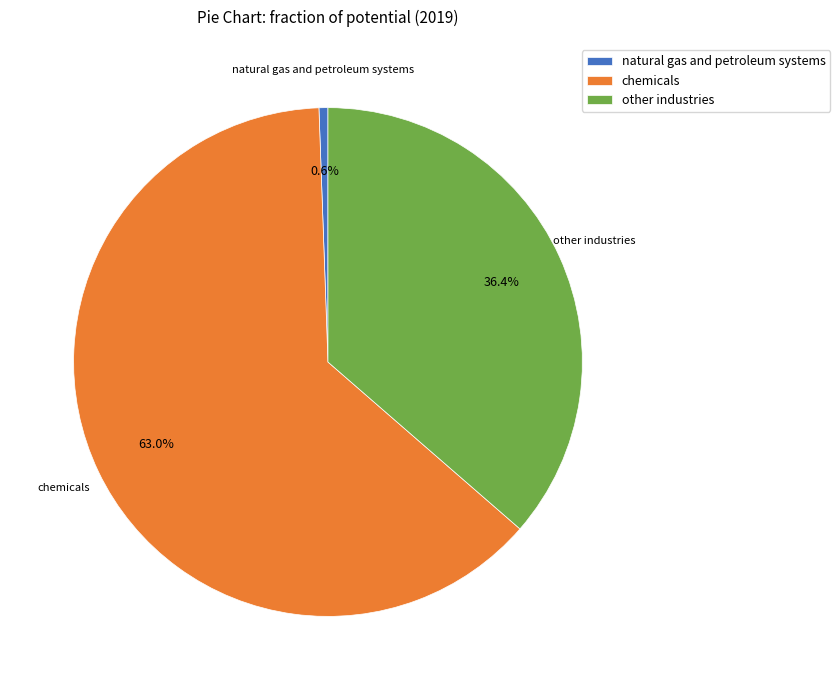

Does chemicals account for over 50% of the chart?

Yes